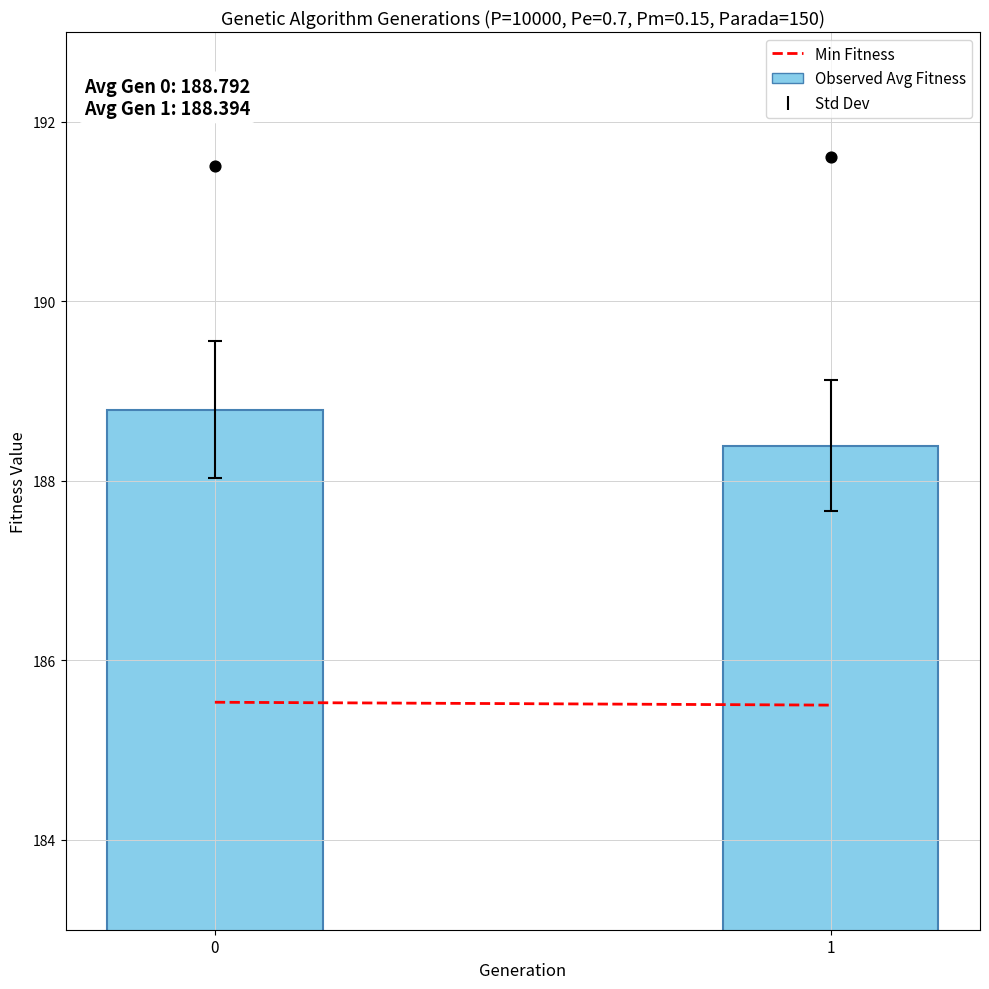

Which series contains the highest Y value?

Max Fitness